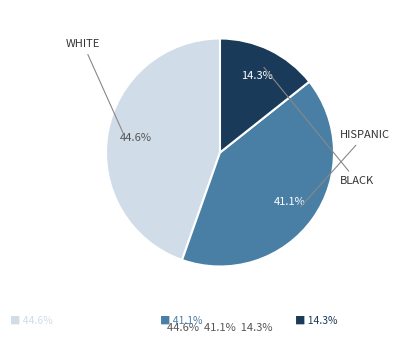

Is there any slice that represents more than half of the pie?

No